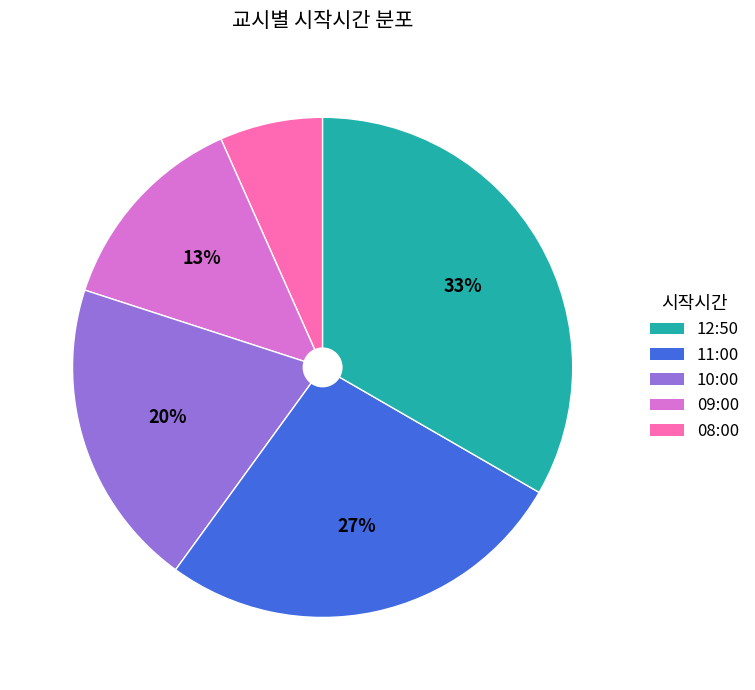

Is there a majority slice in this chart?

No